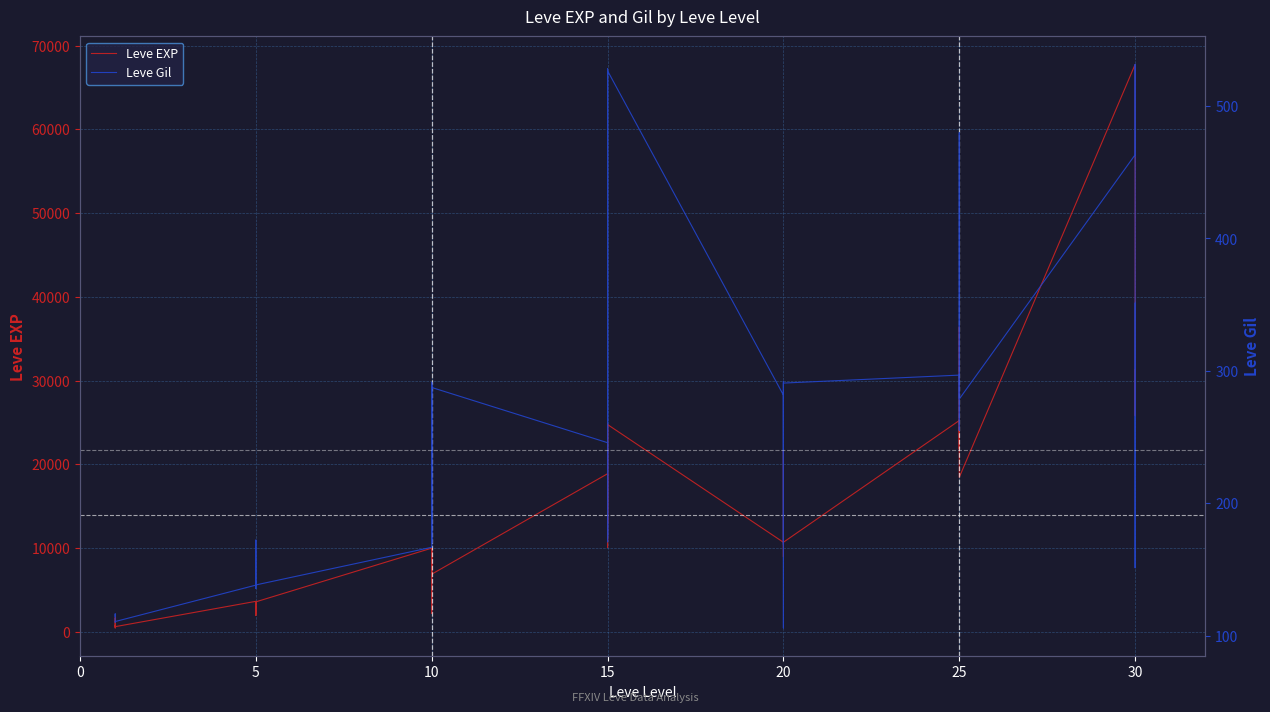

Is the value of Leve EXP at 5 greater than the value of Leve Gil at 10?

Yes